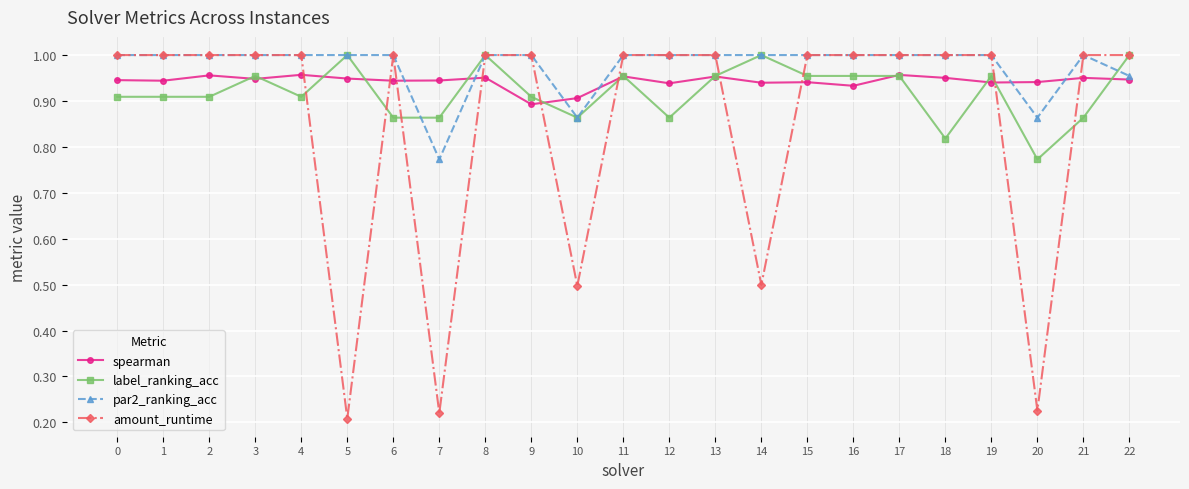

At which category does spearman reach its first local peak?

2